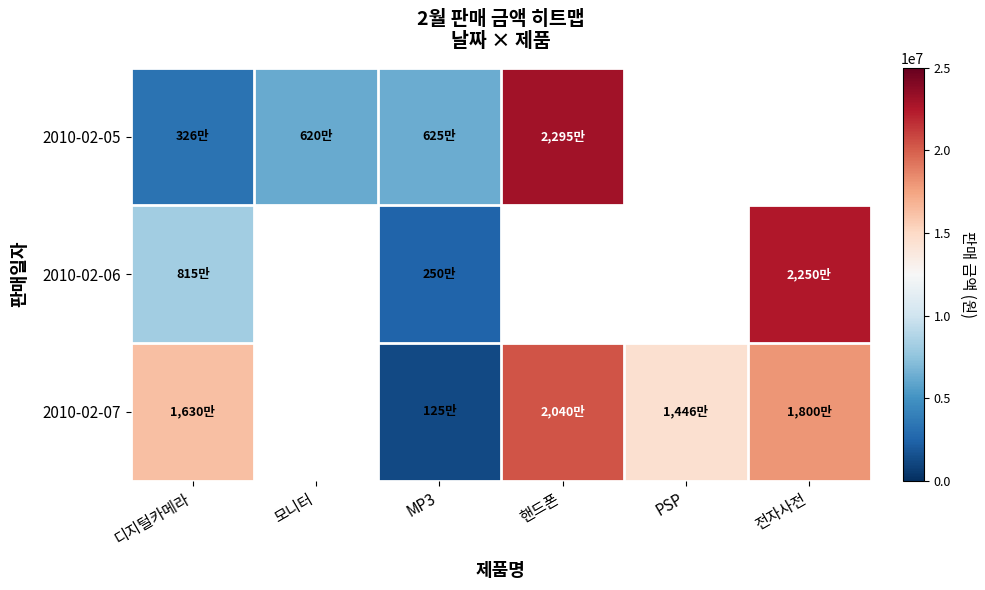

Rank the series by their maximum value, from highest to lowest.

2010-02-05, 2010-02-06, 2010-02-07